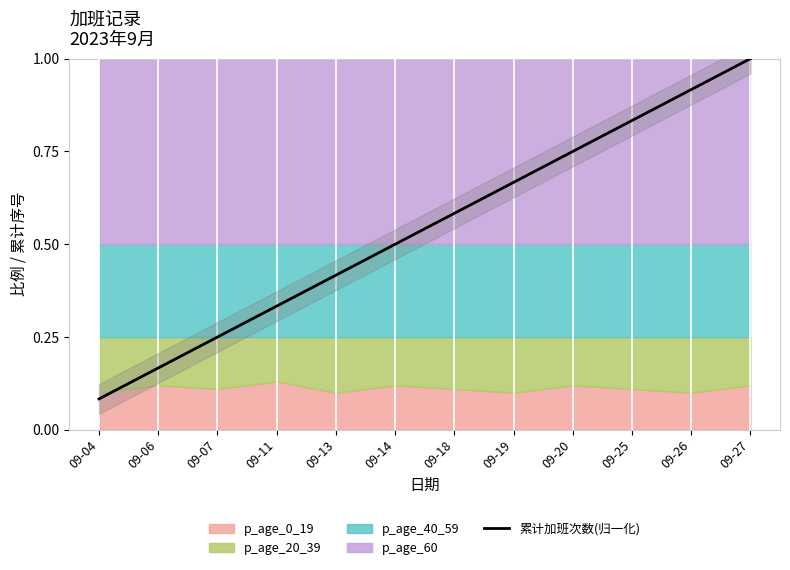

Reading left to right, list all the values displayed in this chart.

0.1	0.2	0.2	0.3	0.4	0.5	0.6	0.7	0.8	0.8	0.9	1.0